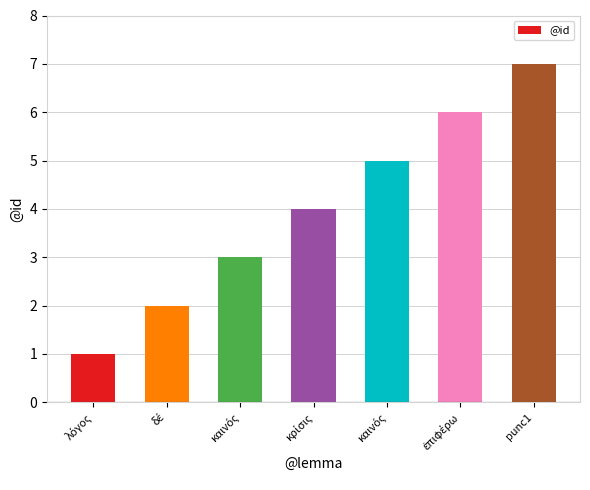

Count the number of categories in the chart.

7